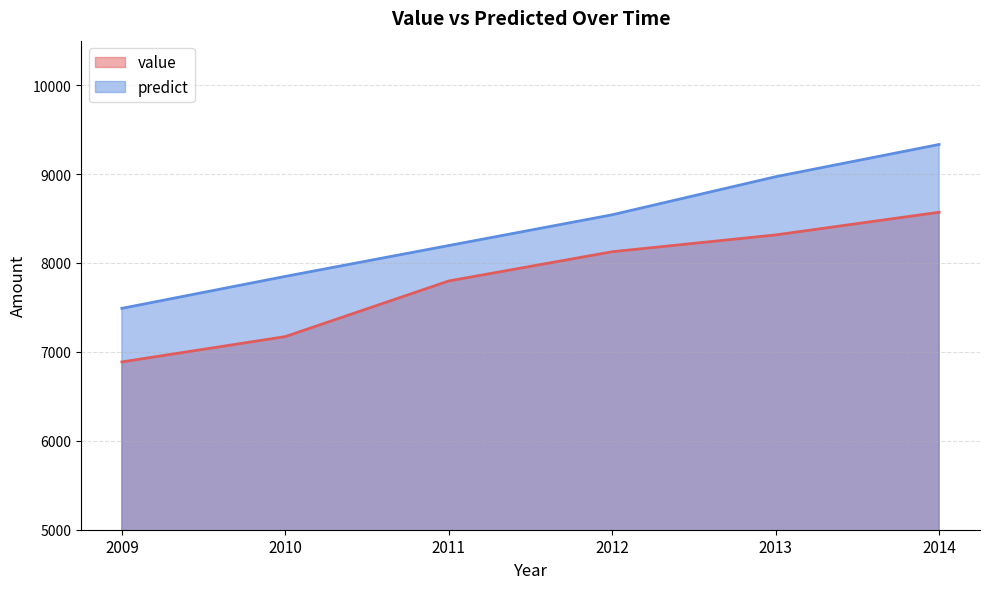

True or false: value has a value of 7171.9 at 2010.

True